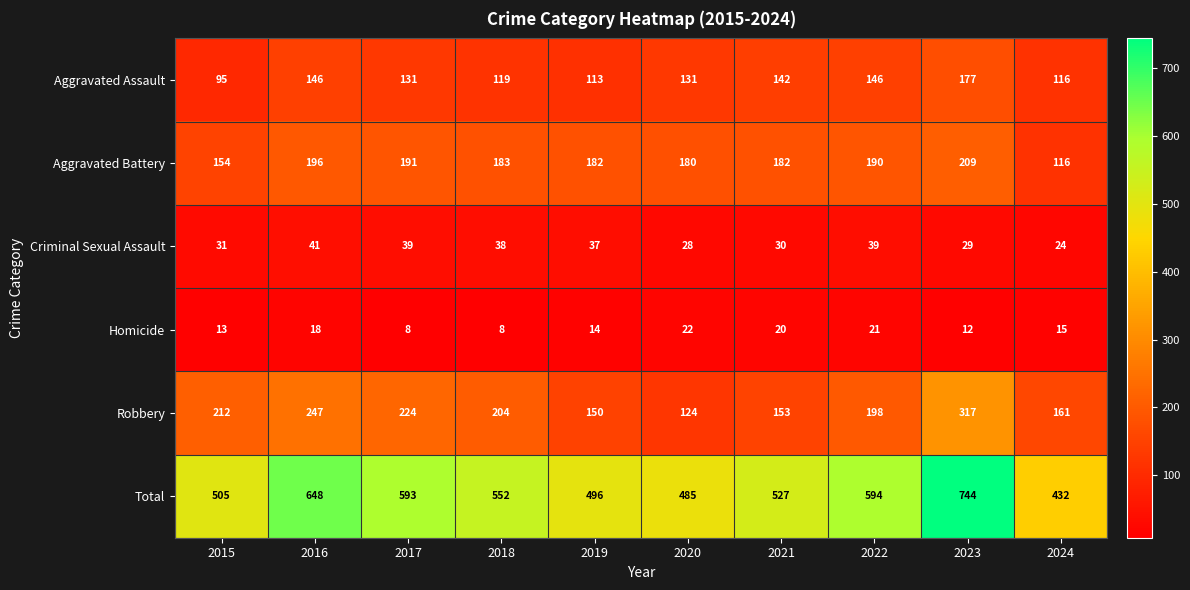

Where does the Total series first go above 552?

2016